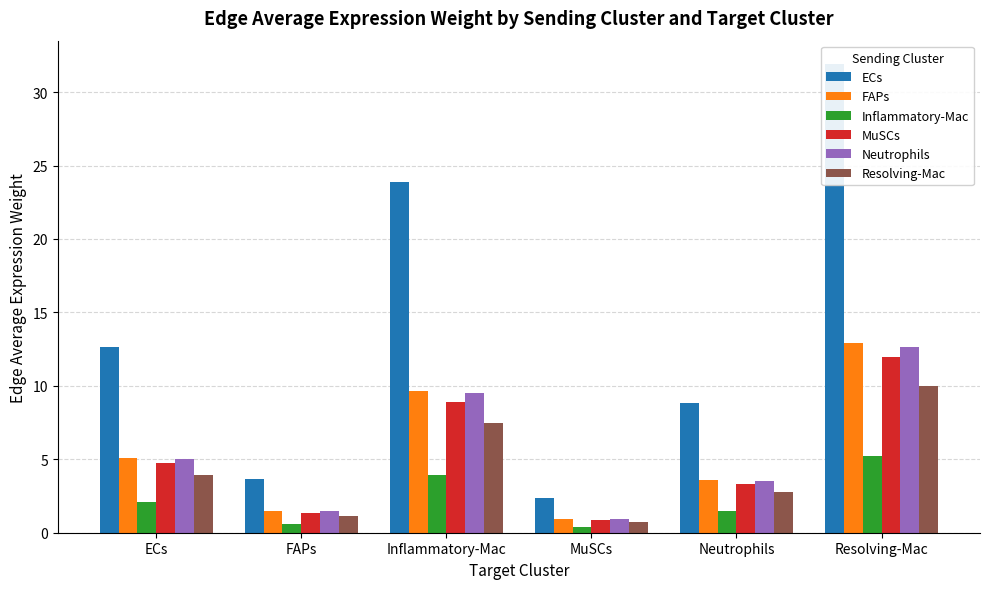

What is the sum of the MuSCs values at ECs and Inflammatory-Mac?

13.7